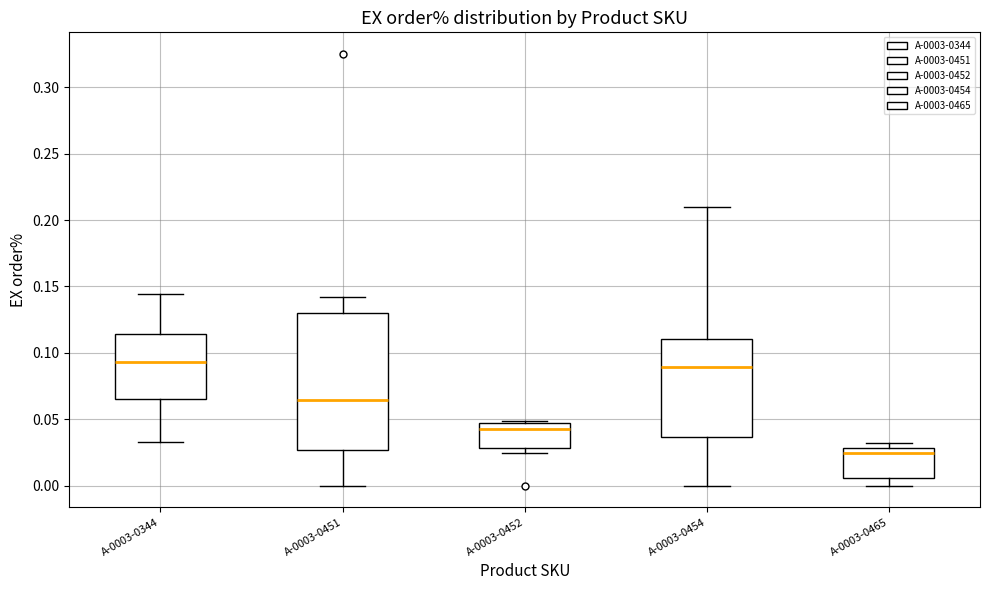

Reading left to right, transcribe this box plot: for each box, give where its median line is, the range the box spans, and where its two whiskers end, as read against the y-axis. The values are not printed on the chart, so give them approximately, as read against the axis.

A-0003-0344: median 0.095, box 0.065 to 0.115, whiskers 0.035 to 0.145
A-0003-0451: median 0.065, box 0.025 to 0.130, whiskers 0.000 to 0.140
A-0003-0452: median 0.045 (just below the box's upper edge), box 0.030 to 0.045, whiskers 0.025 to 0.050
A-0003-0454: median 0.090, box 0.035 to 0.110, whiskers 0.000 to 0.210
A-0003-0465: median 0.025, box 0.005 to 0.030, whiskers 0.000 to 0.030 (just above the box's upper edge)